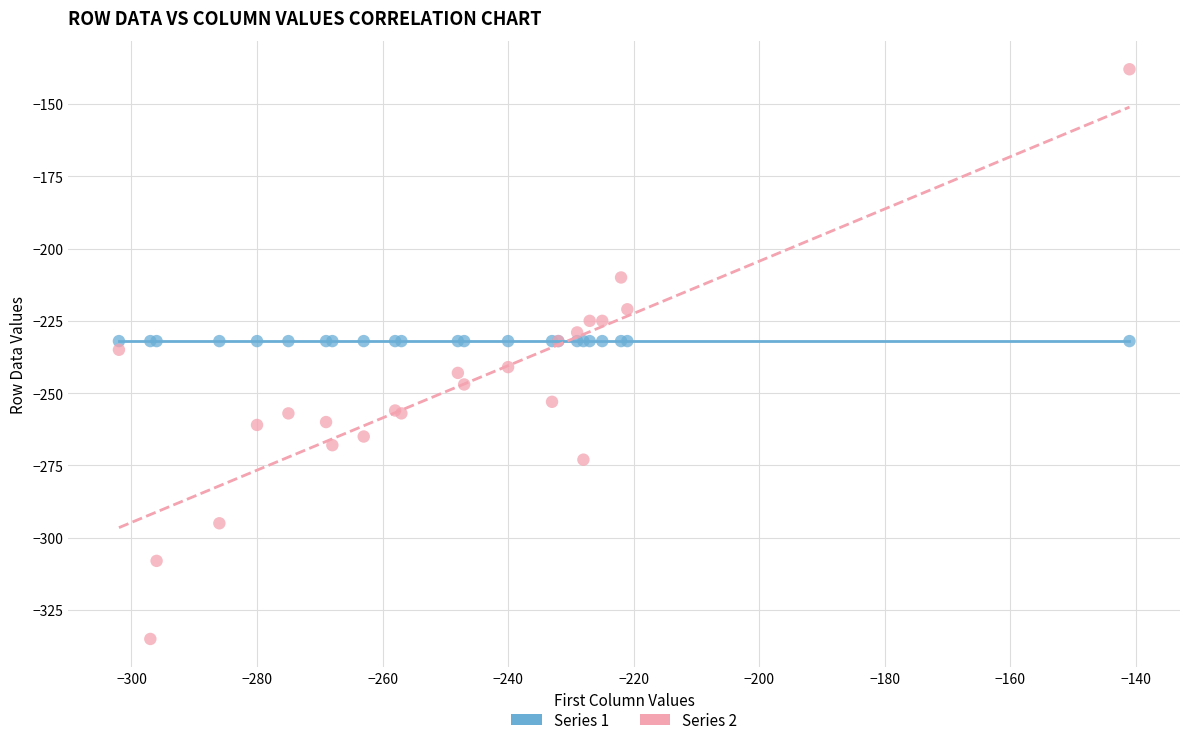

Which series reaches the maximum Y coordinate?

Series 2